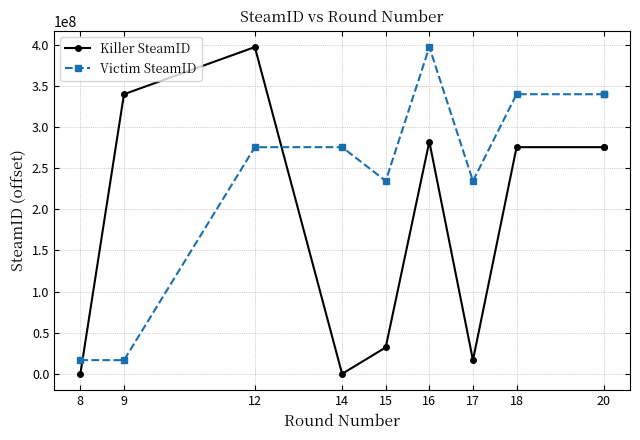

True or false: Victim SteamID has more than 1 points higher than both neighbors.

False